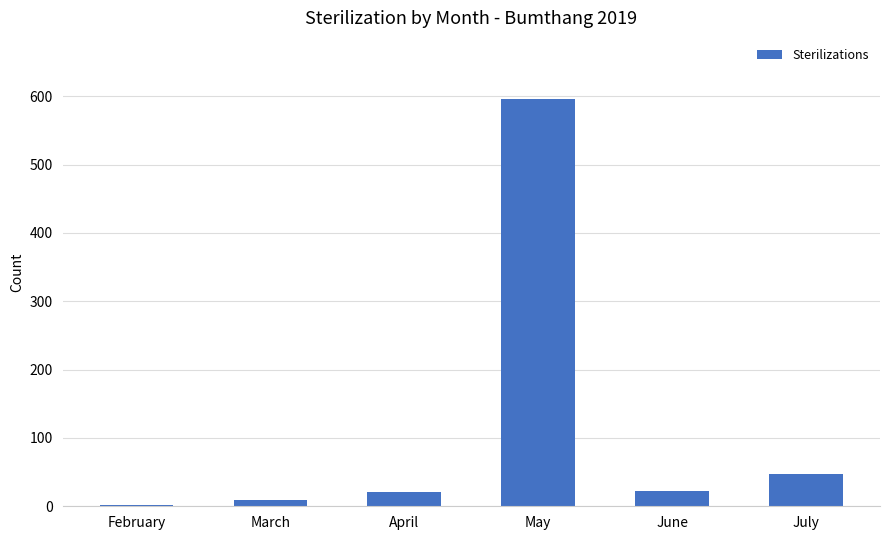

At which label is the value closest to 299?

July